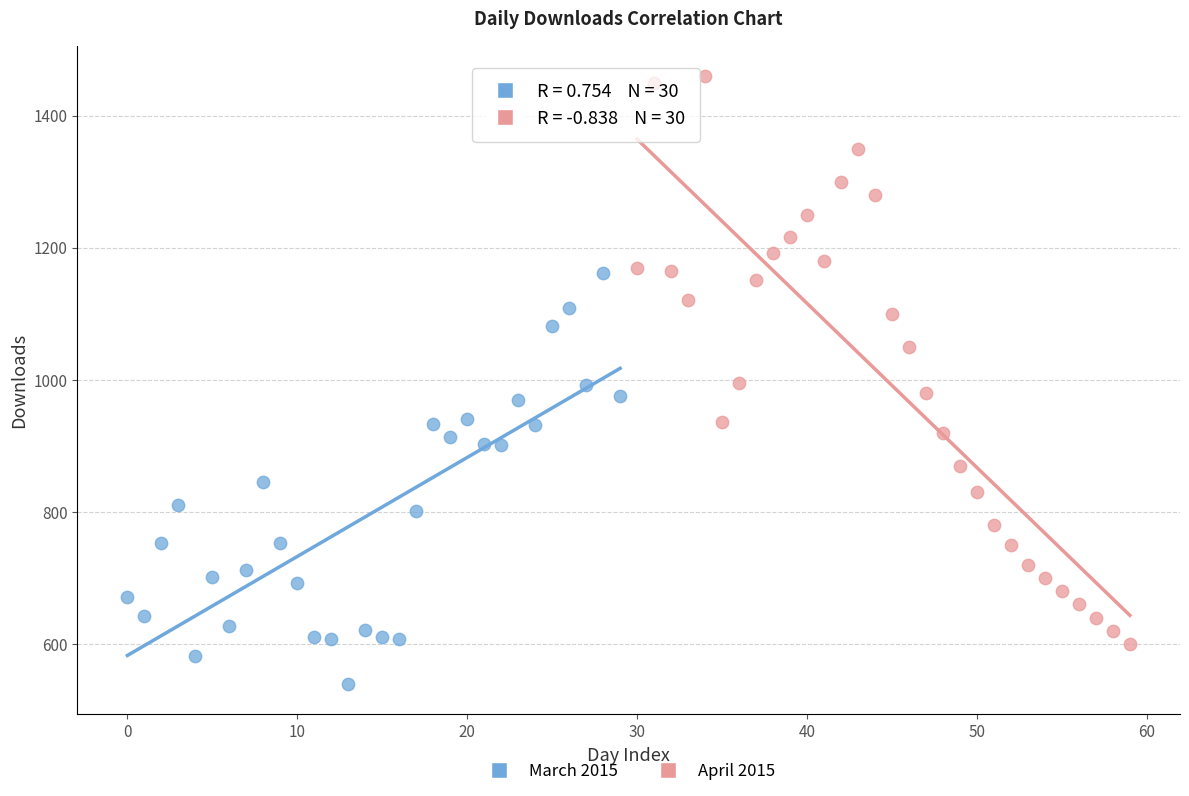

Which series has the widest spread of Y values?

April 2015